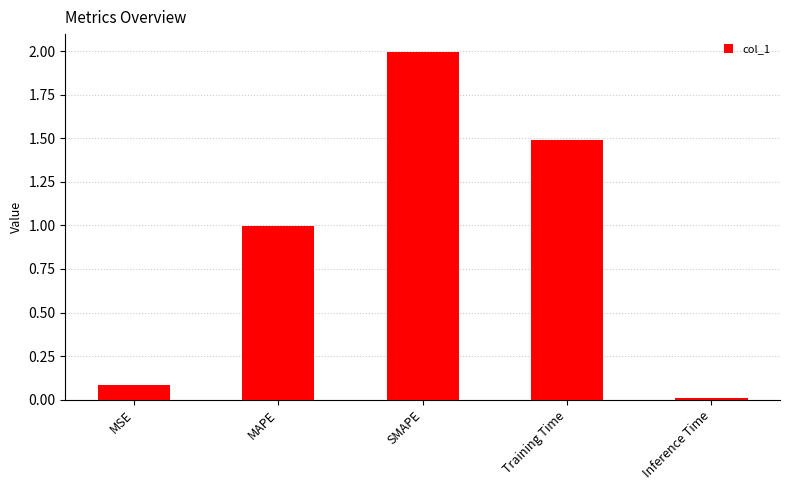

What position from the right is MSE?

5